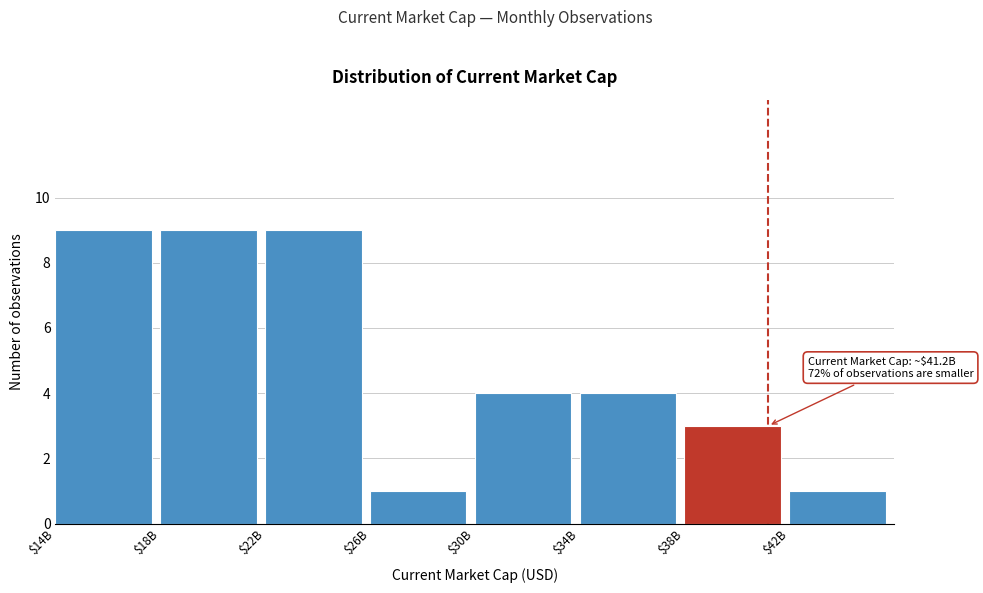

Reading right to left, transcribe all the data shown in this chart.

1	3	4	4	1	9	9	9